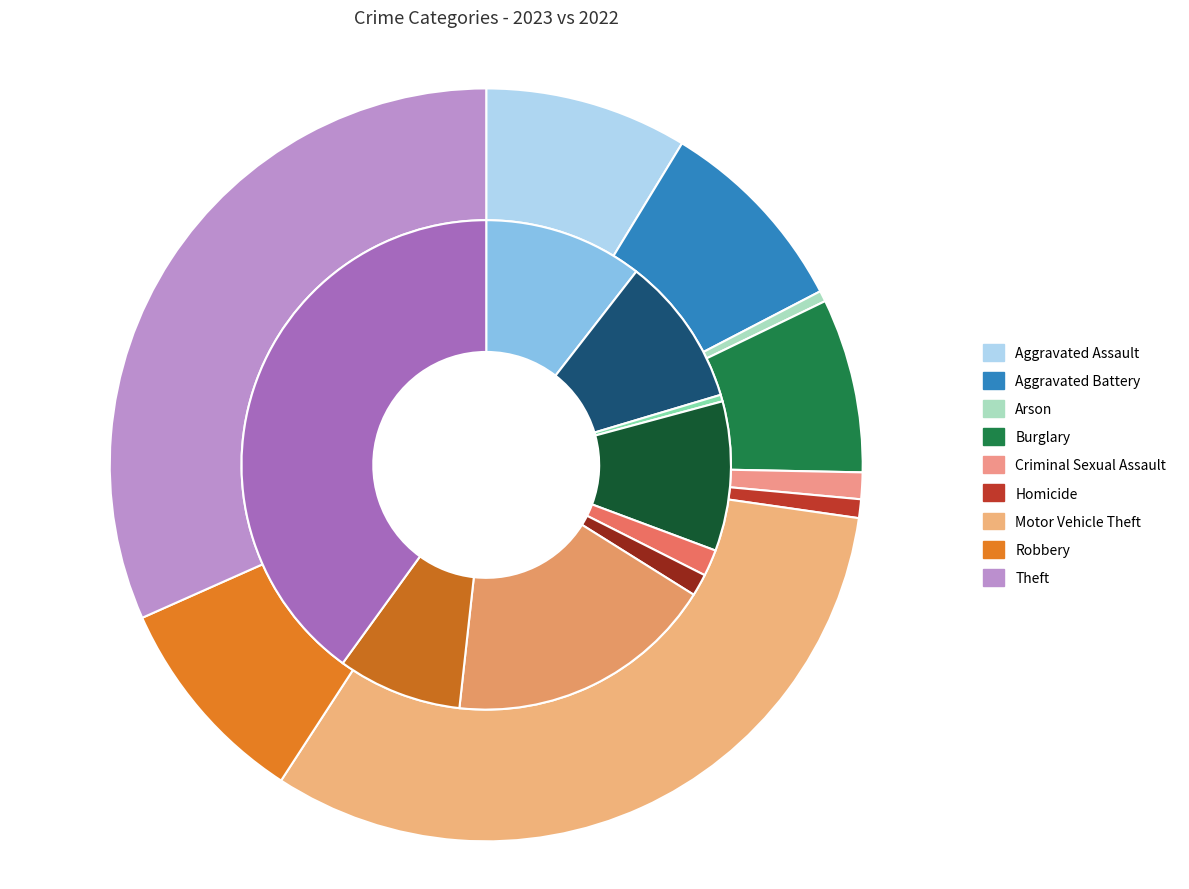

What portion of the pie excludes Theft?

68.3%